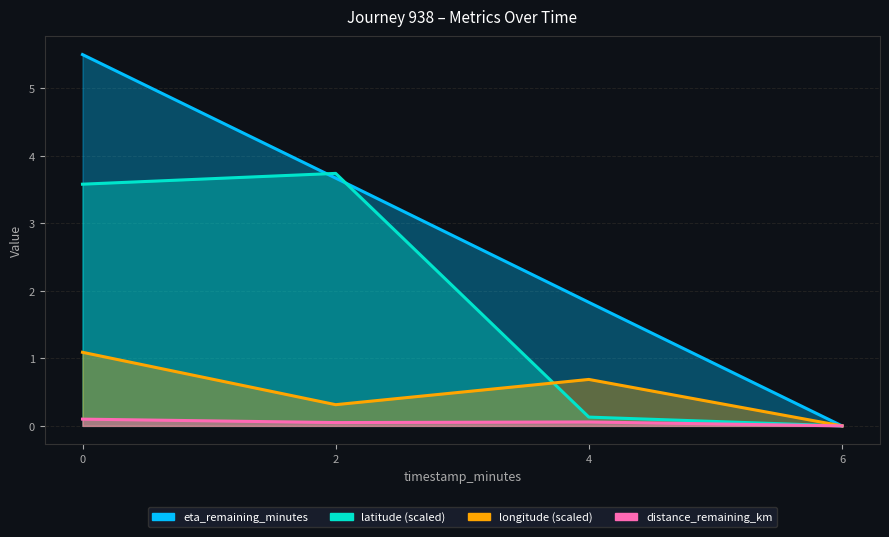

Rank the series by their average value, from lowest to highest.

distance_remaining_km, longitude, latitude, eta_remaining_minutes